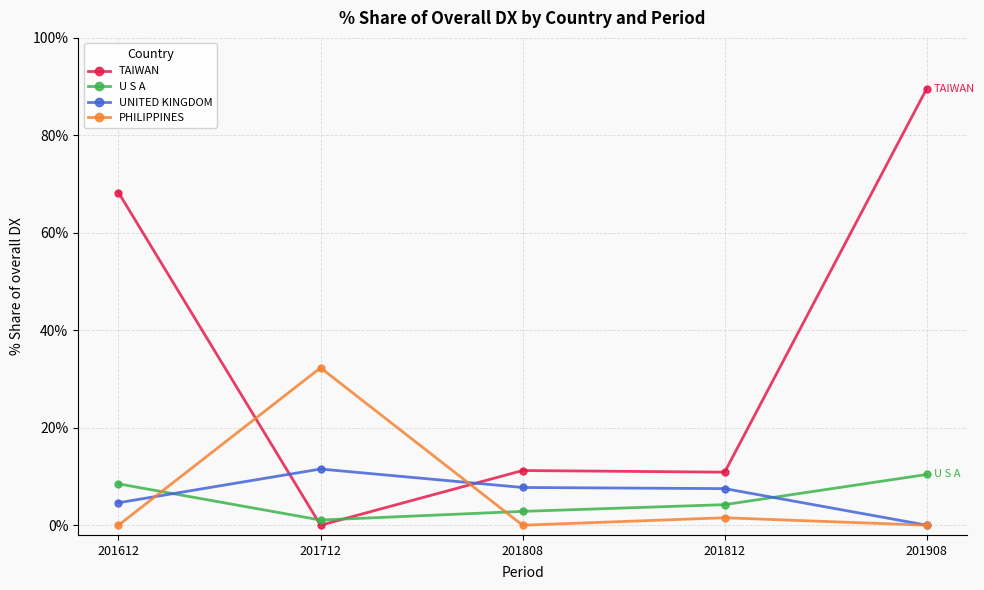

What is the sum of the UNITED KINGDOM values at 201808 and 201812?

15.2